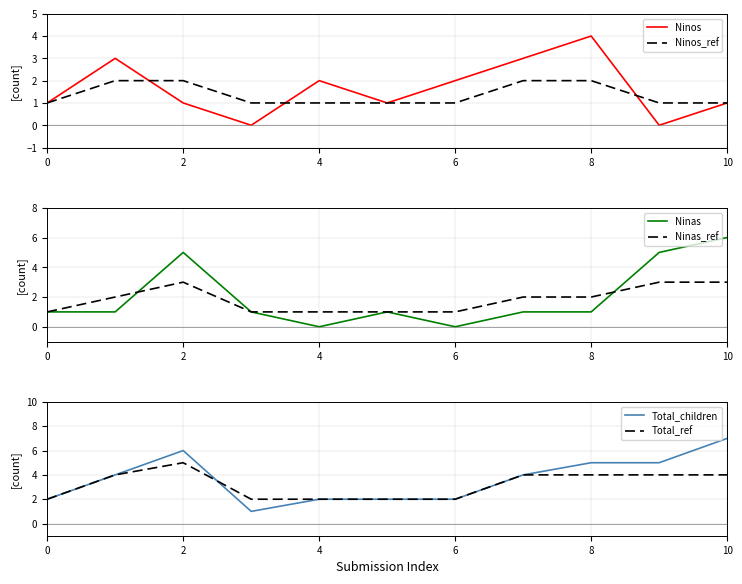

What are all the series names shown in the legend?

Ninos, Ninos_ref, Ninas, Ninas_ref, Total_children, Total_ref